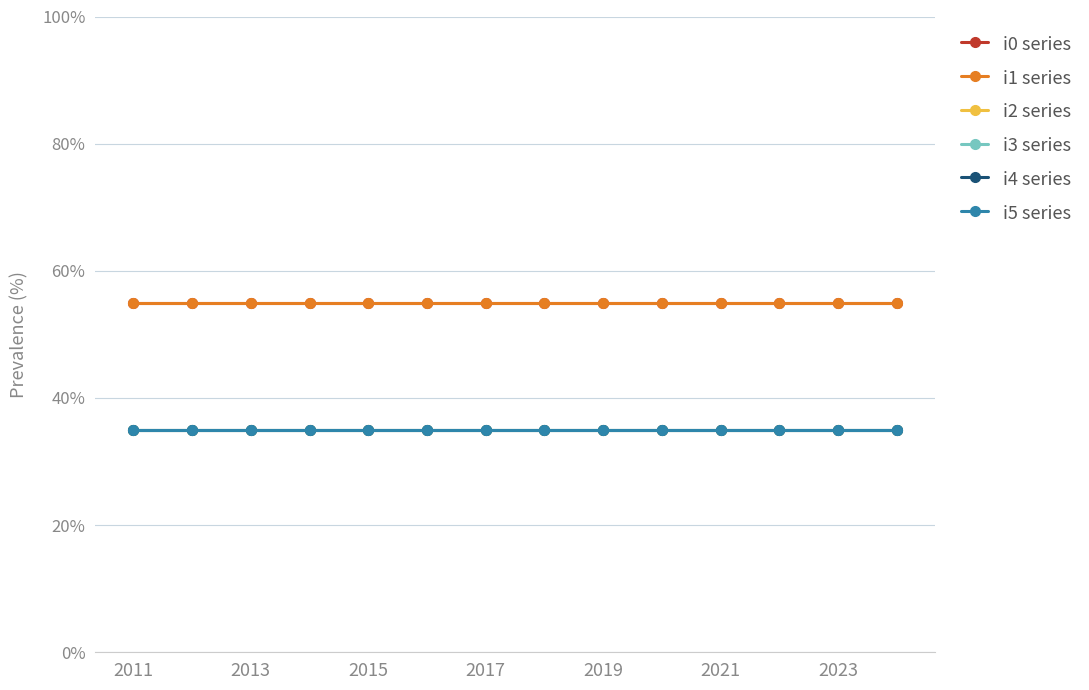

Is this an area chart (filled region under the line)?

No